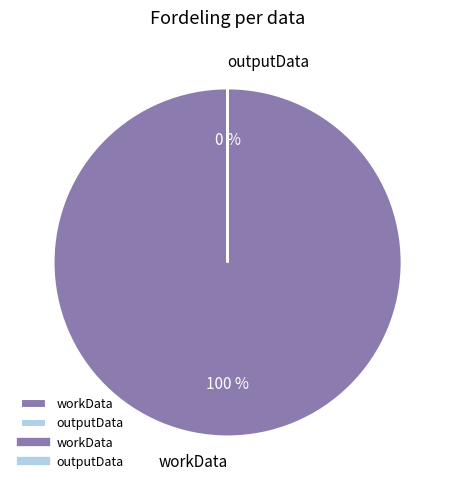

Which slice is the largest?

workData